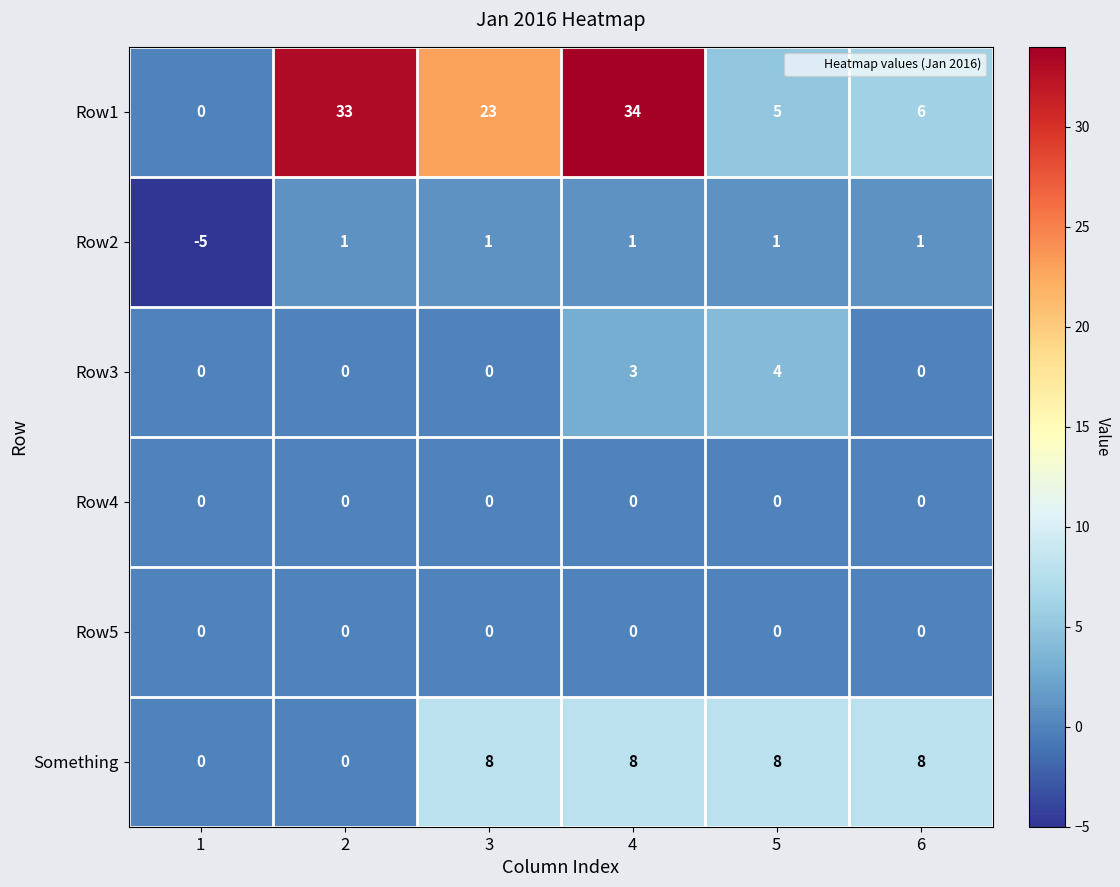

What is the lowest value of the Row2 series?

-5